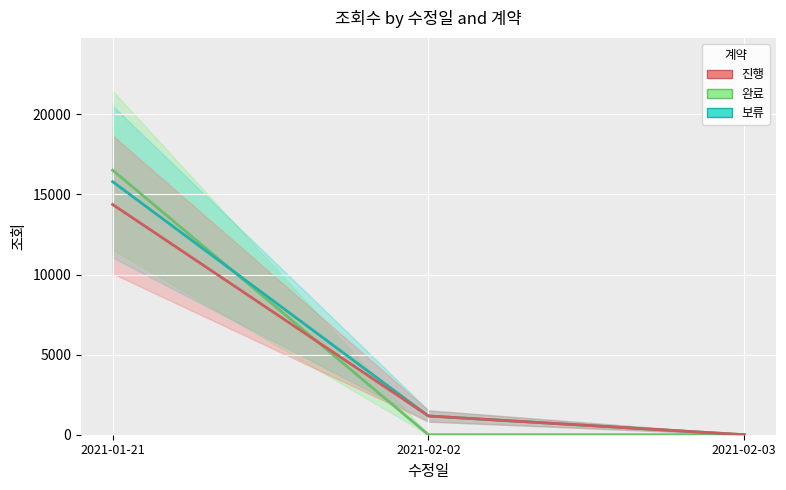

Rank the categories by 보류 value from highest to lowest.

2021-01-21, 2021-02-02, 2021-02-03